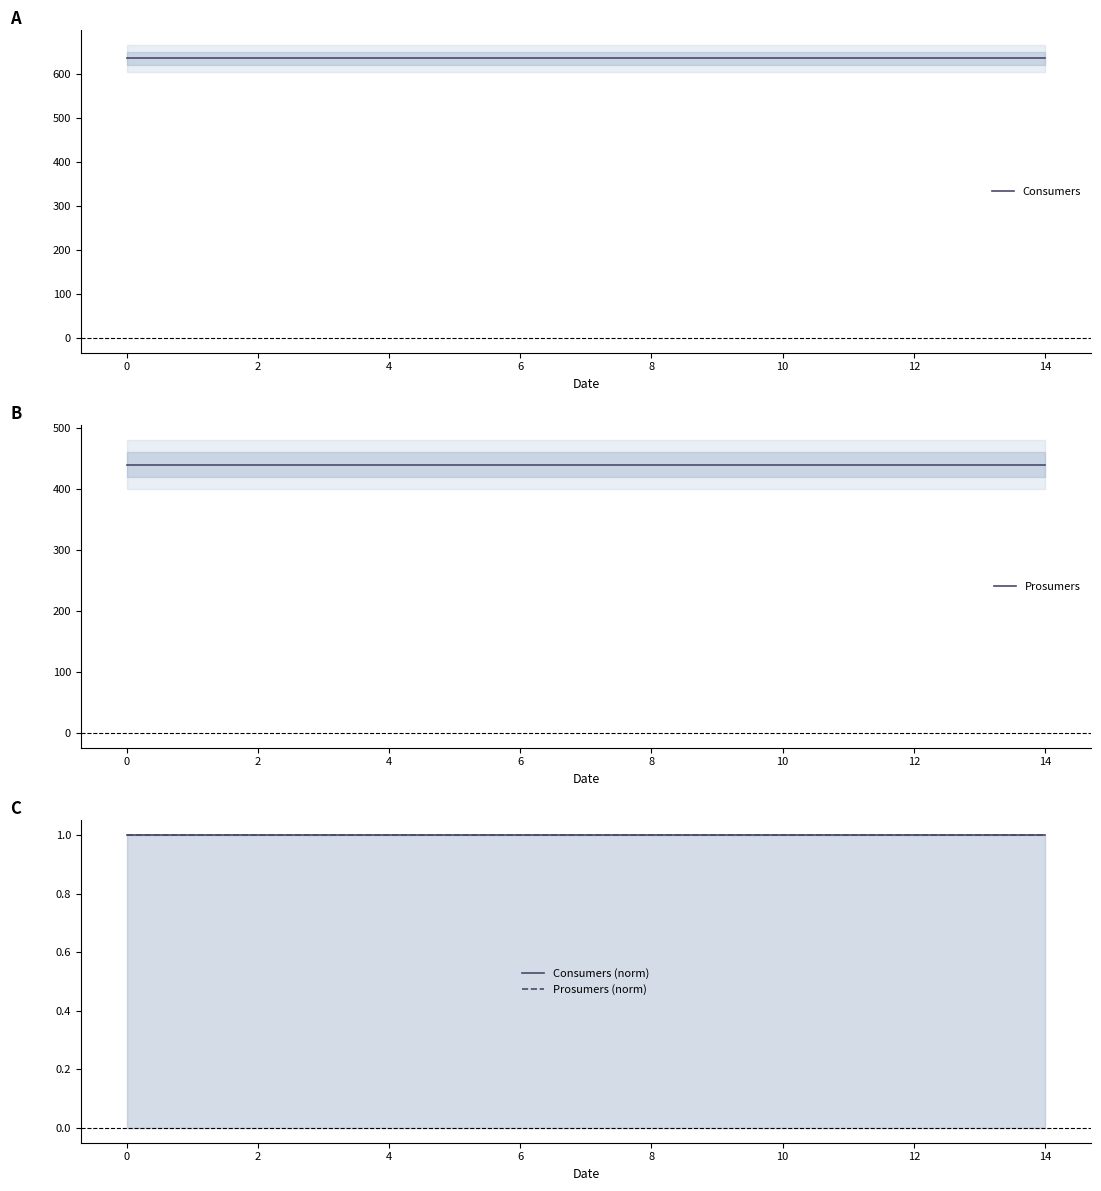

The value of Prosumers (norm) at 16 is 1. True or false?

False